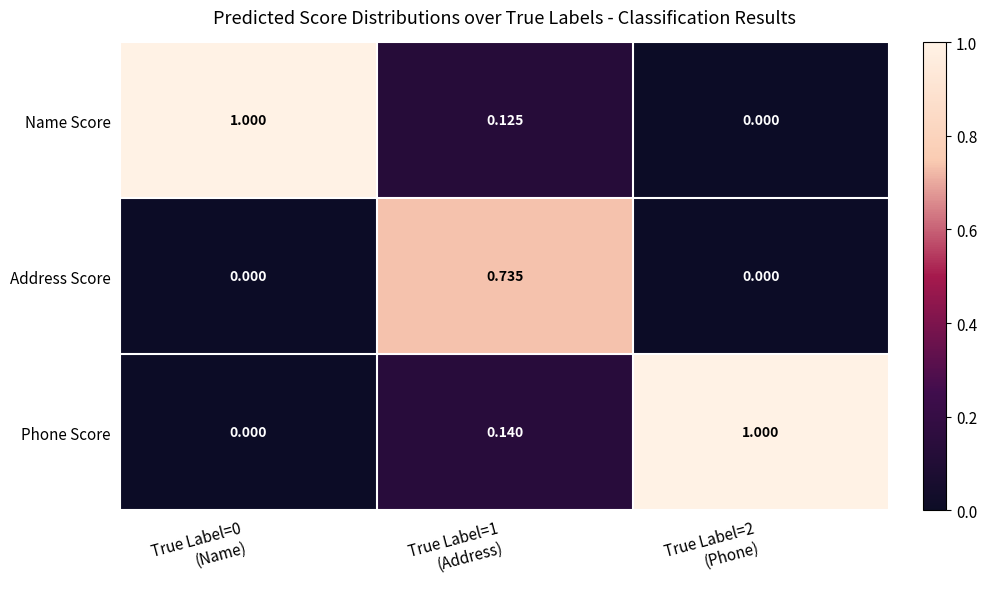

Which series has the largest total across all categories?

Phone Score